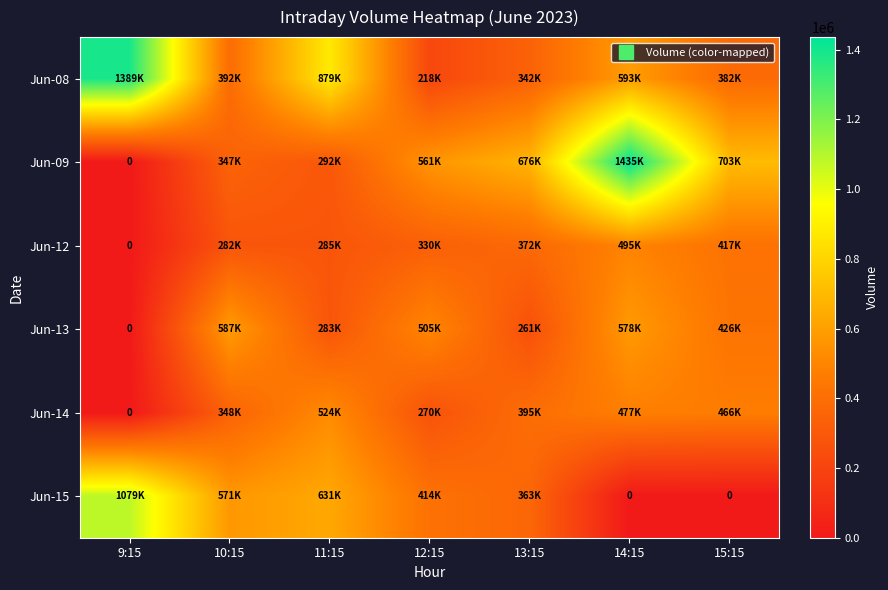

How many data points in Jun-13 are less than 426597?

3